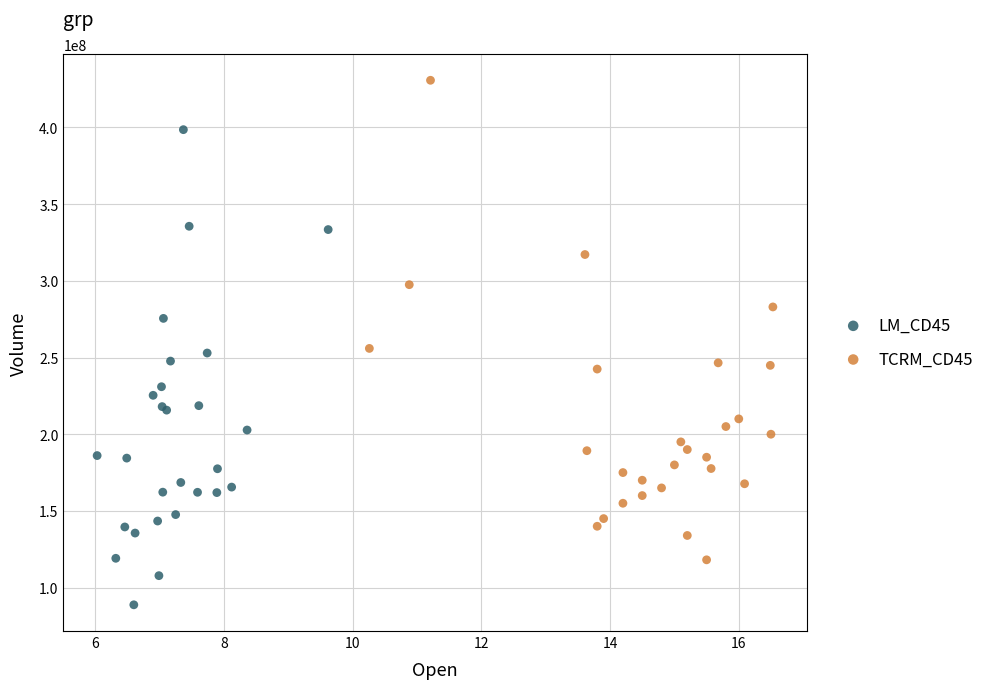

What are all the series names shown in the legend?

LM_CD45, TCRM_CD45